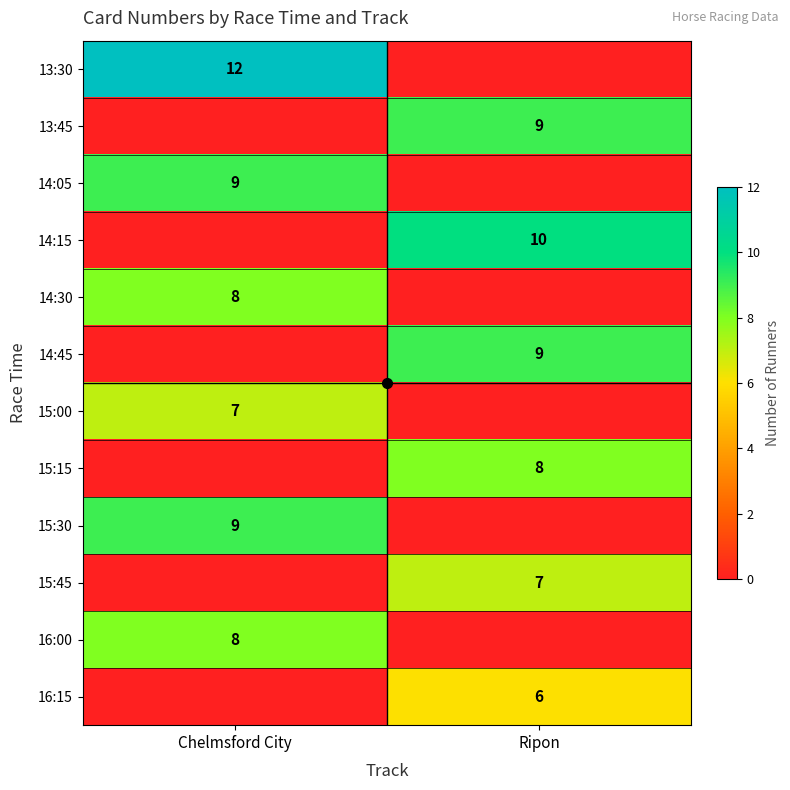

Which category has the lowest value across all series?

Ripon